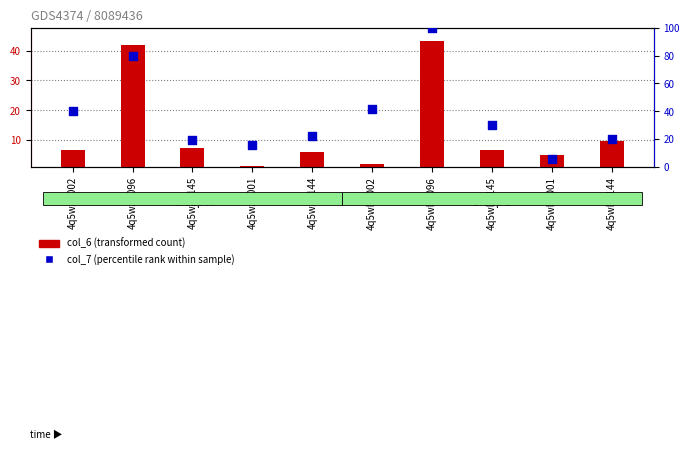

What are all the series names shown in the legend?

col_6 (transformed count), col_7 (percentile rank within sample)